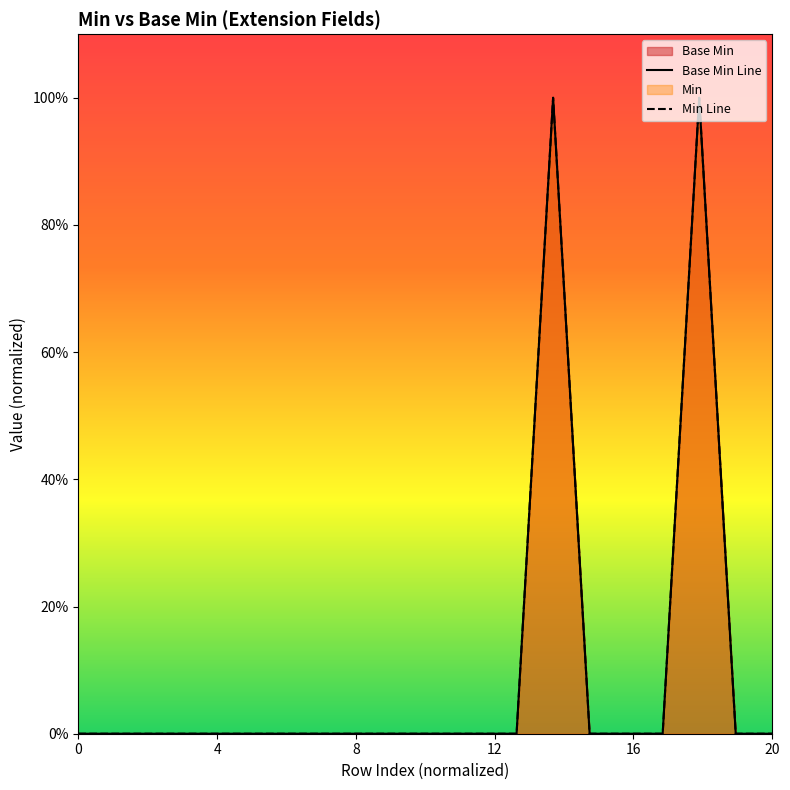

What is the label of the 14th point from the left?

1